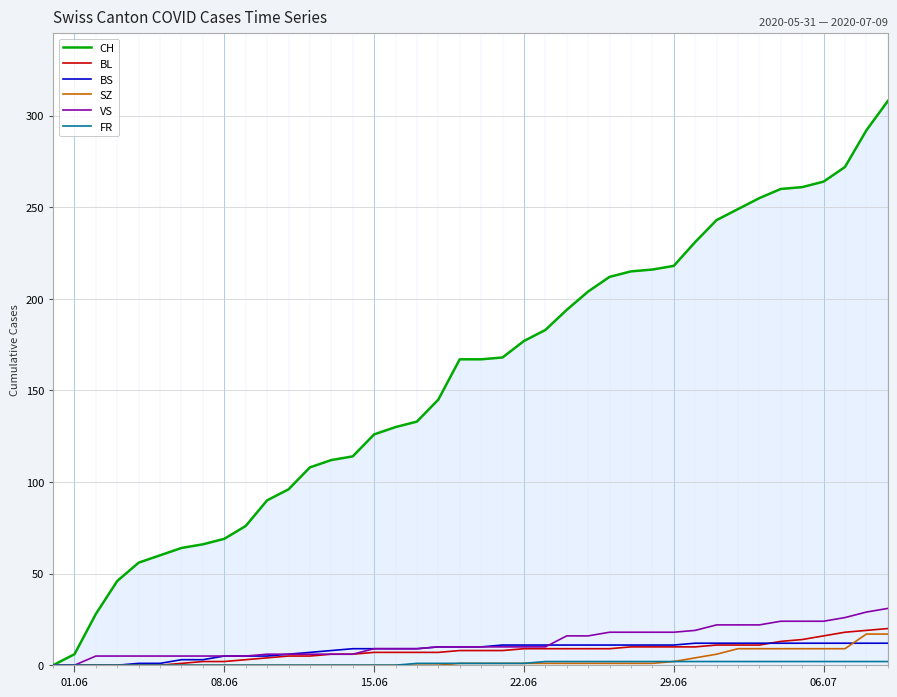

What is the highest value of the SZ series?

17